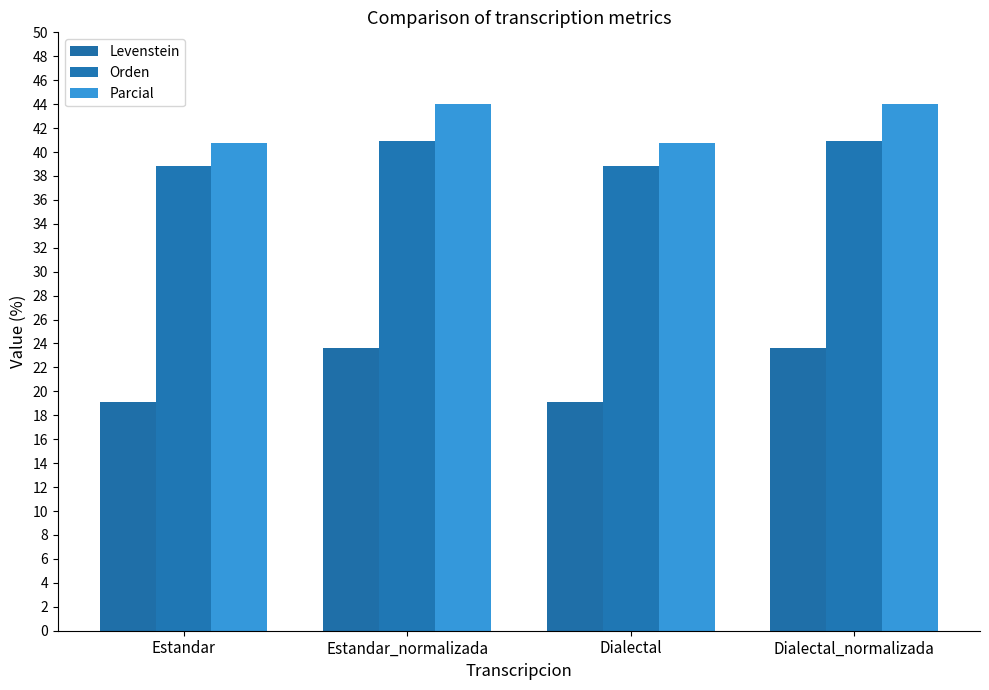

The Orden series shows 40.9 at Estandar_normalizada. True or false?

True